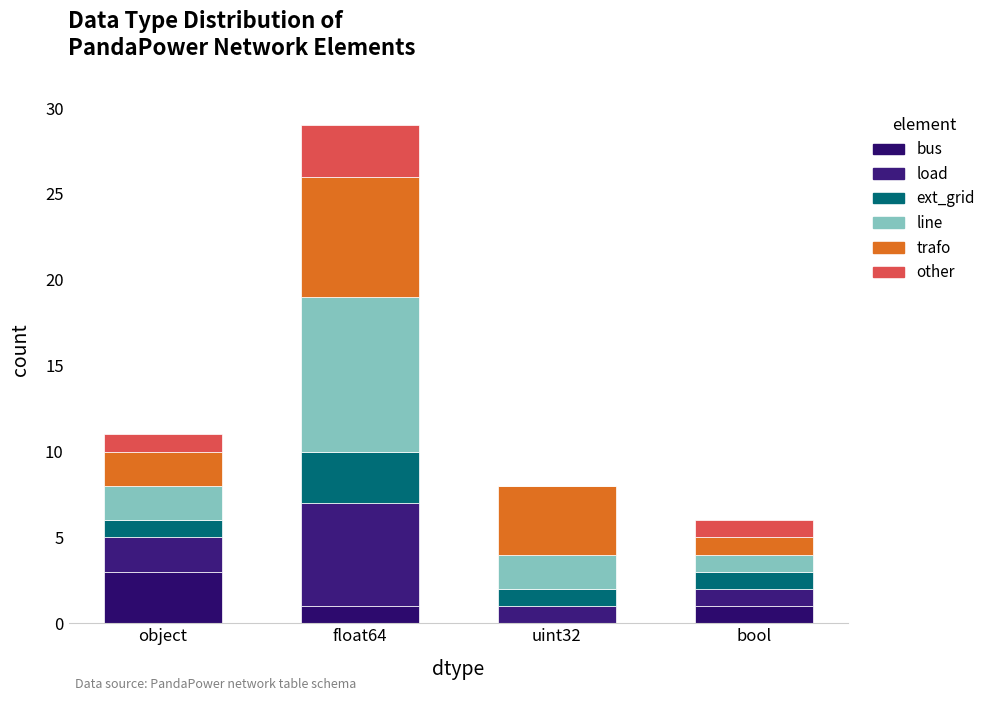

Are the bars grouped side by side (vs. stacked)?

No